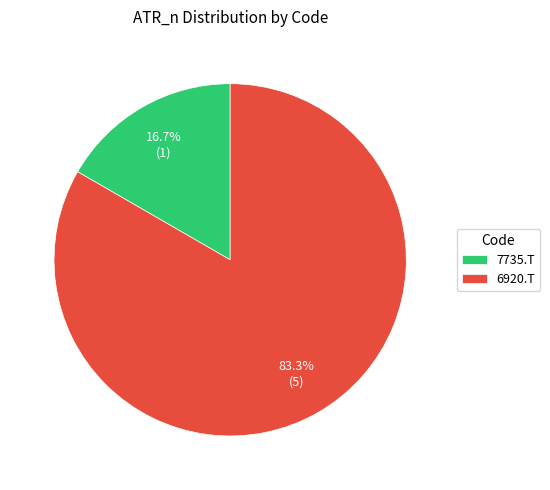

To the nearest percent, what portion does 7735.T represent?

17%